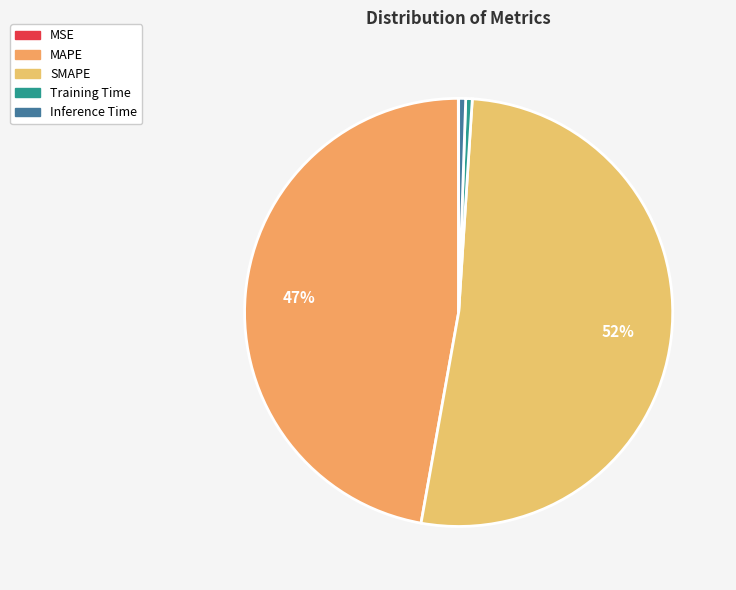

Which slice is the largest?

SMAPE